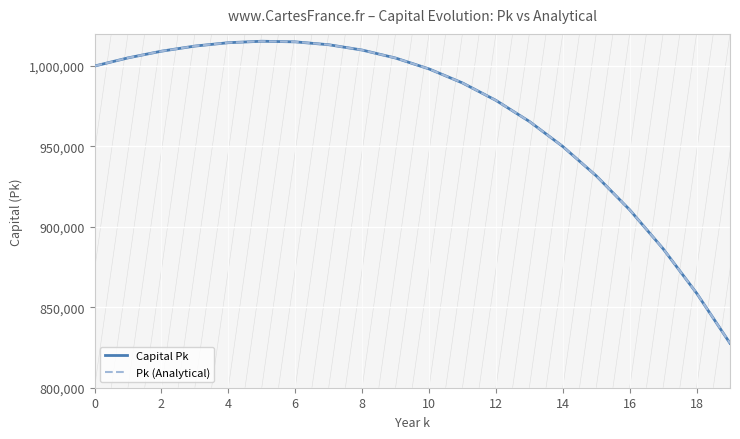

True or false: Capital Pk has more than 2 interior local peaks.

False